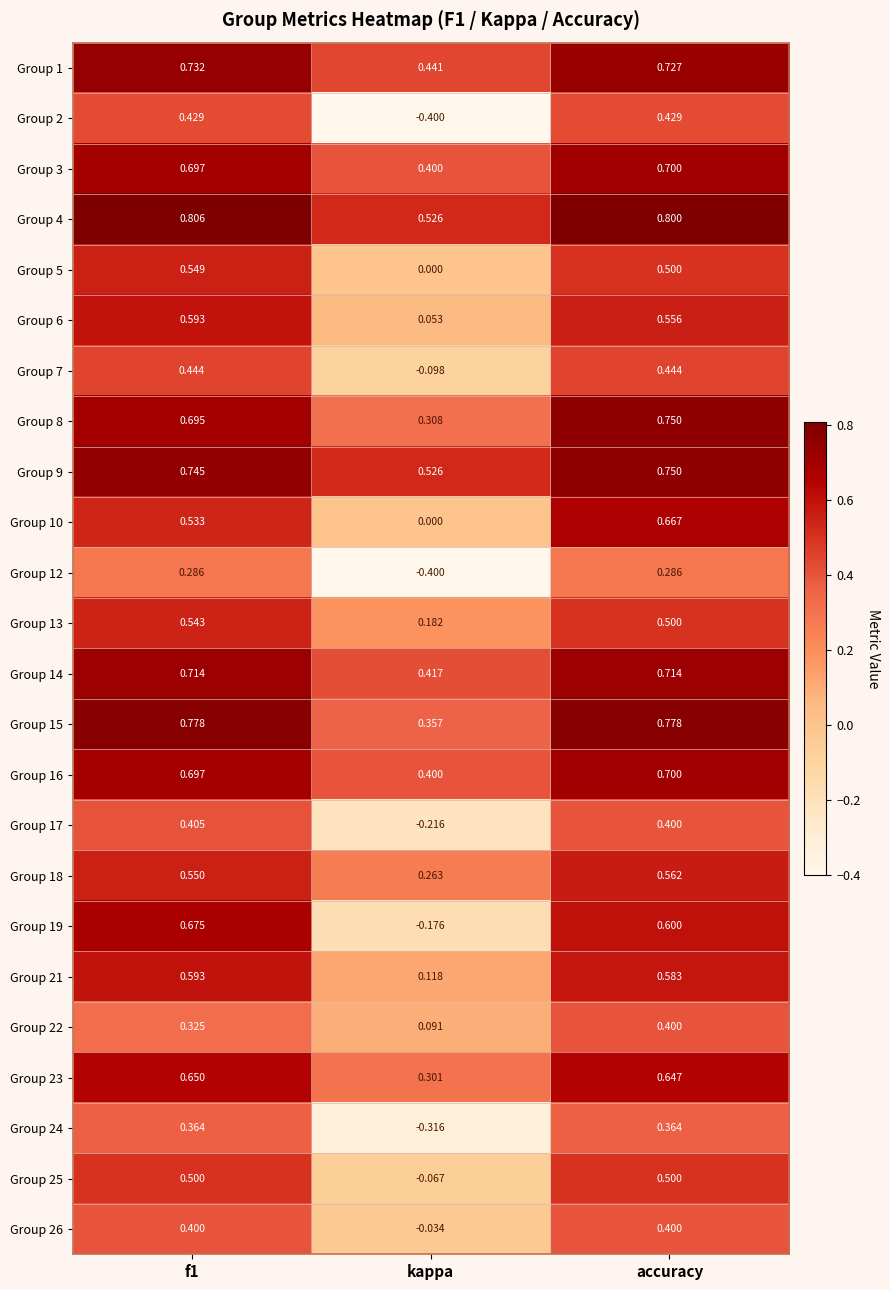

At which category is the sum across all series the highest?

accuracy